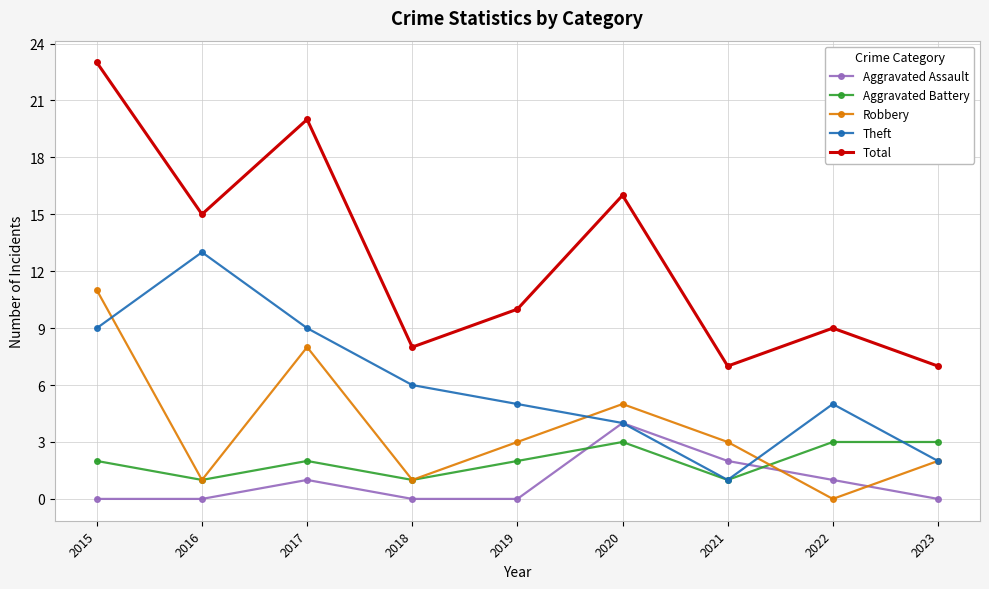

At how many categories does at least one series exceed 1?

9